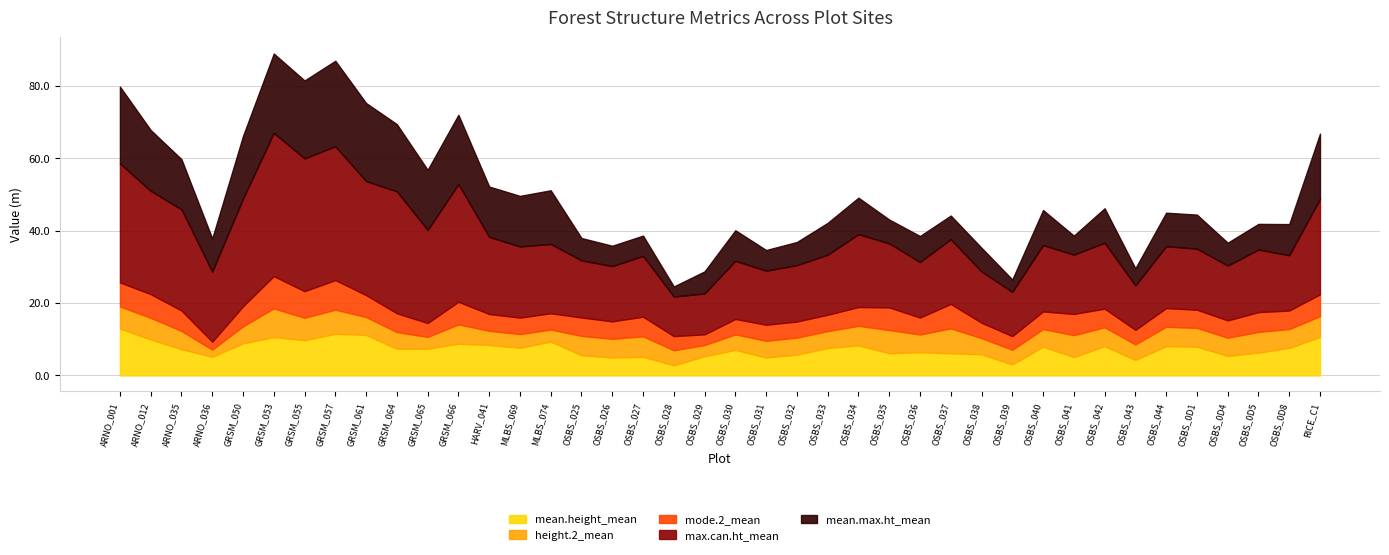

Which category has the highest value across all series?

GRSM_053